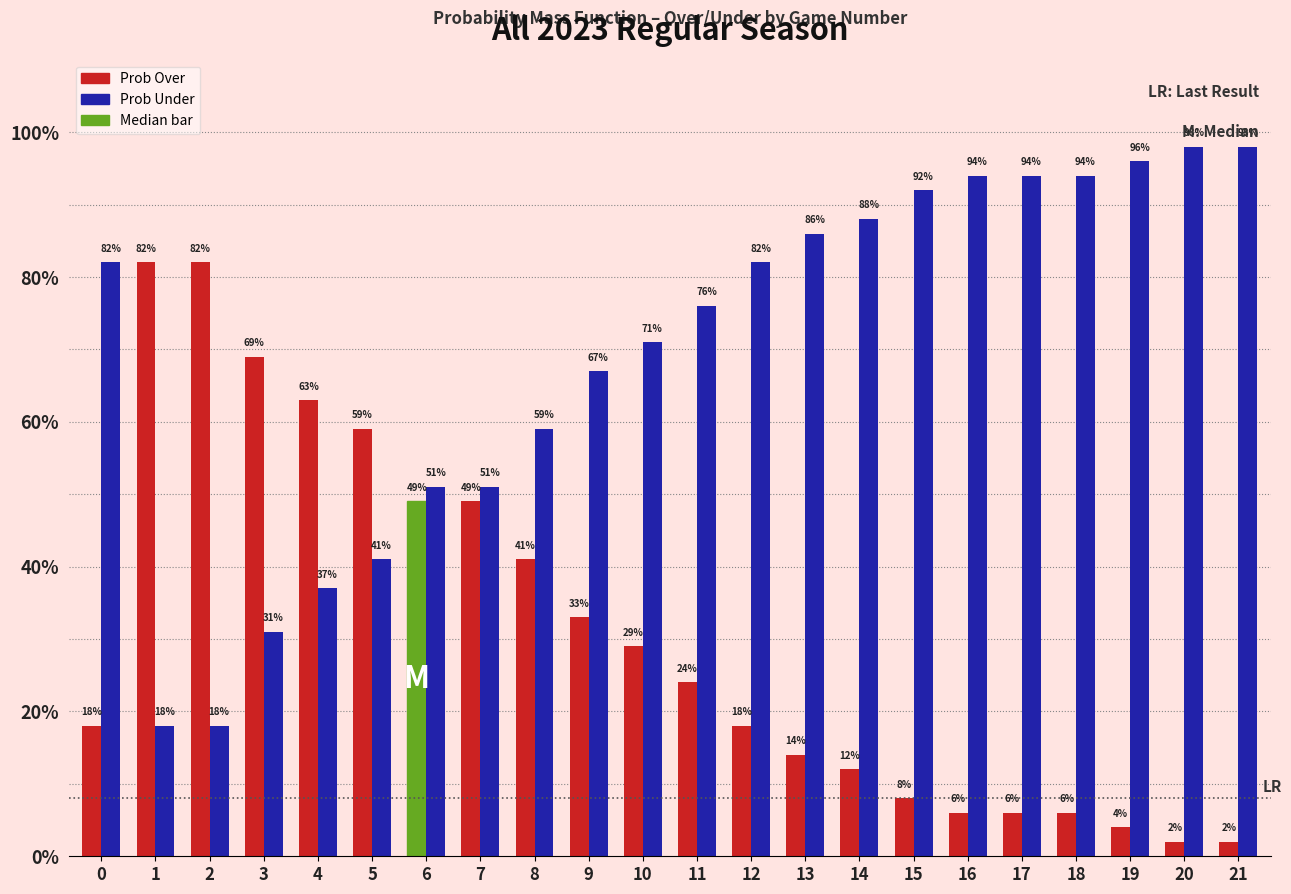

Reading left to right, transcribe all the data shown in this chart.

Prob Over: 0=18	1=82	2=82	3=69	4=63	5=59	6=49	7=49	8=41	9=33	10=29	11=24	12=18	13=14	14=12	15=8	16=6	17=6	18=6	19=4	20=2	21=2
Prob Under: 0=82	1=18	2=18	3=31	4=37	5=41	6=51	7=51	8=59	9=67	10=71	11=76	12=82	13=86	14=88	15=92	16=94	17=94	18=94	19=96	20=98	21=98